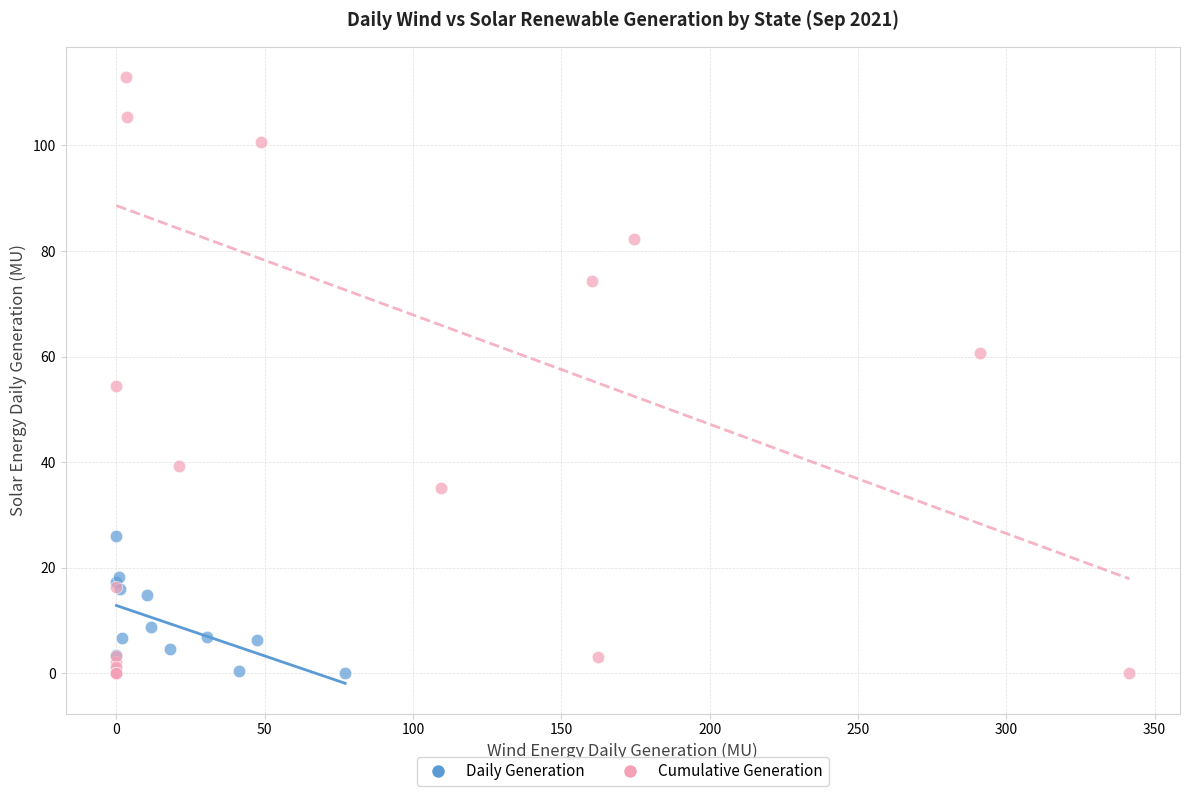

What are all the series names shown in the legend?

Daily Generation, Cumulative Generation